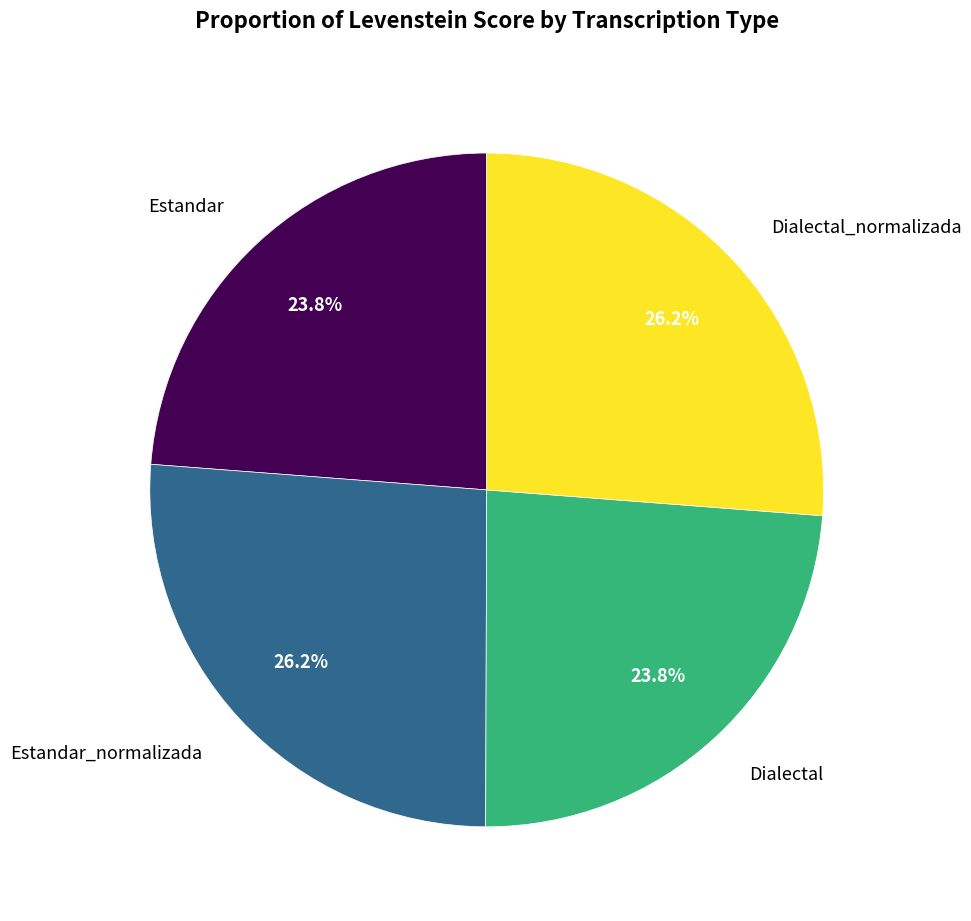

Is there any slice that represents more than half of the pie?

No